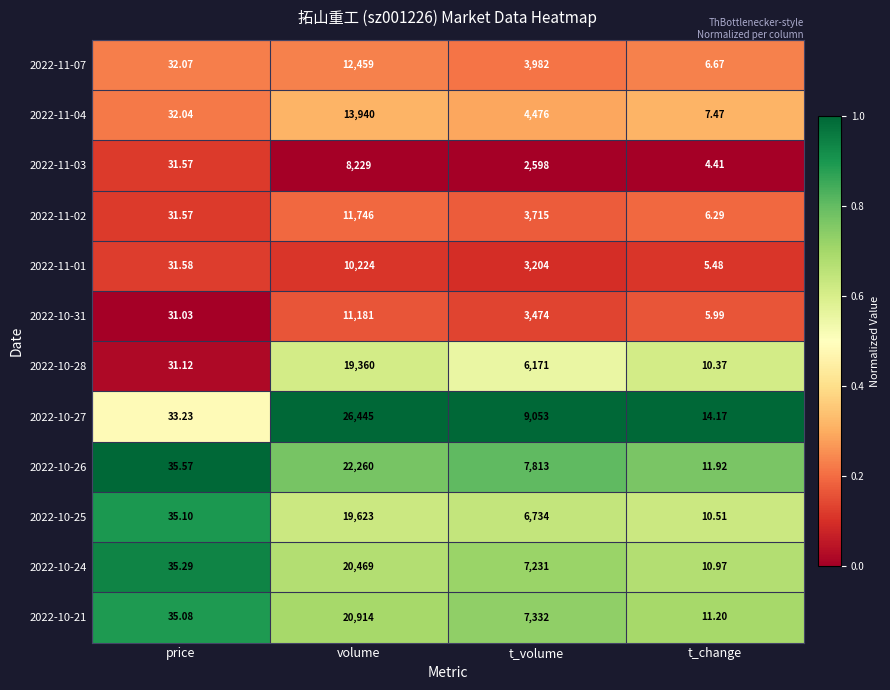

Is the value of 2022-10-28 at t_volume greater than the value of 2022-10-27 at t_volume?

No